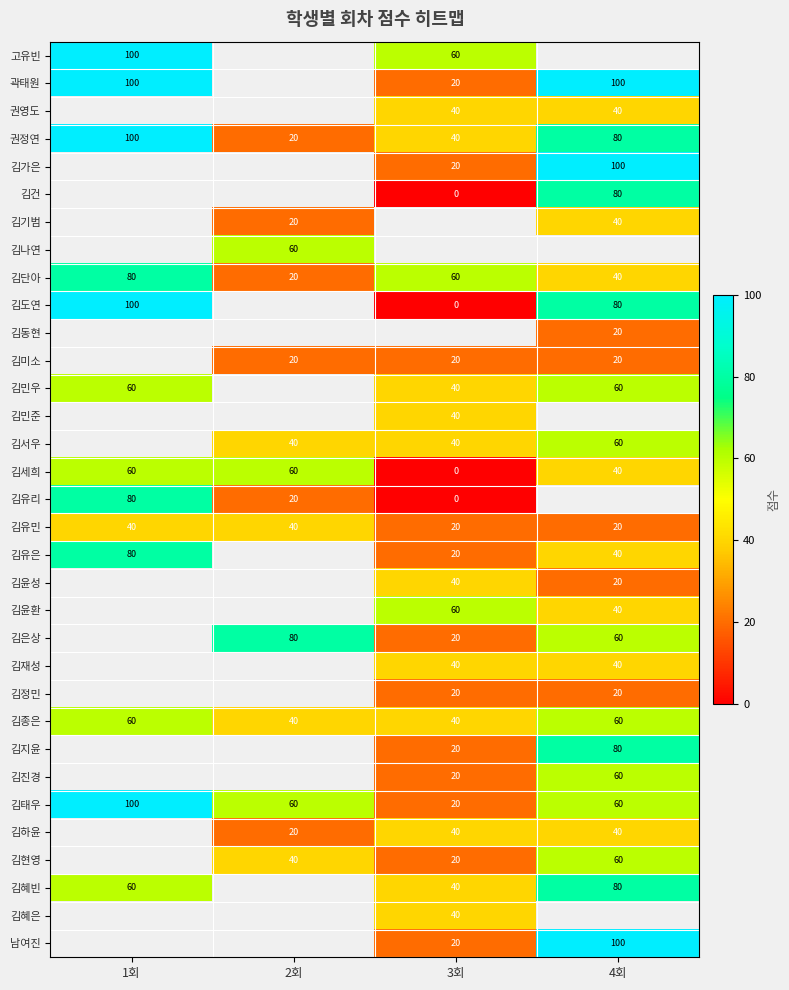

Read the 김태우 value at 1회.

100